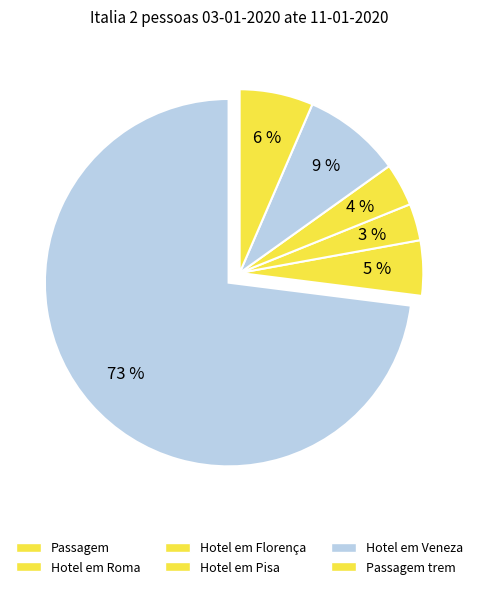

What portion of the pie excludes Passagem?

27.0%